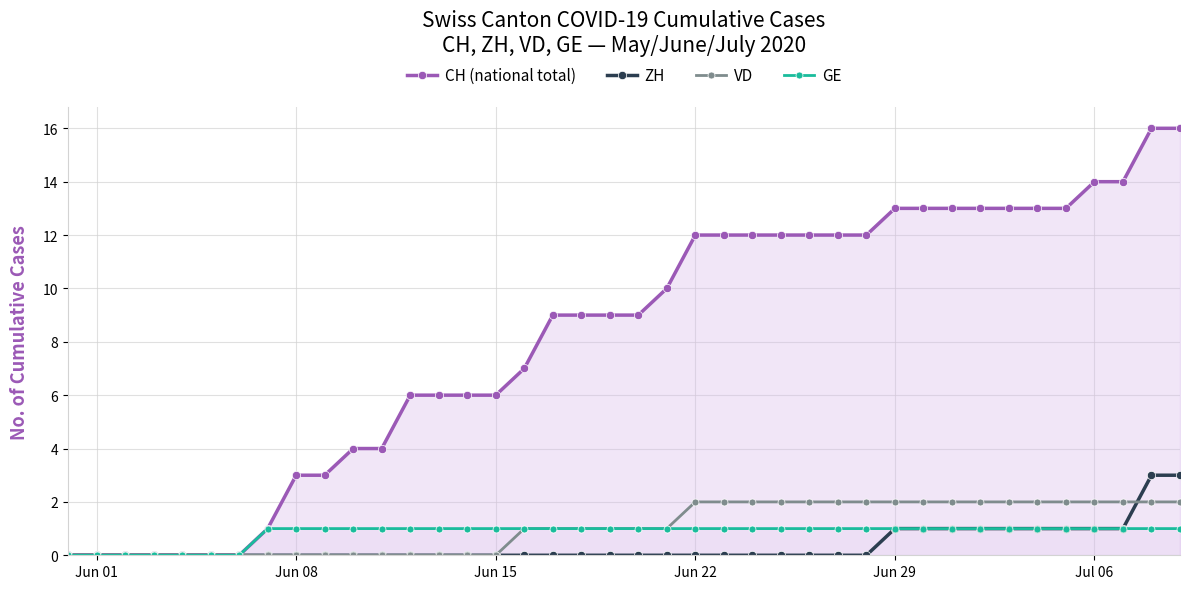

What is the highest value of the ZH series?

3